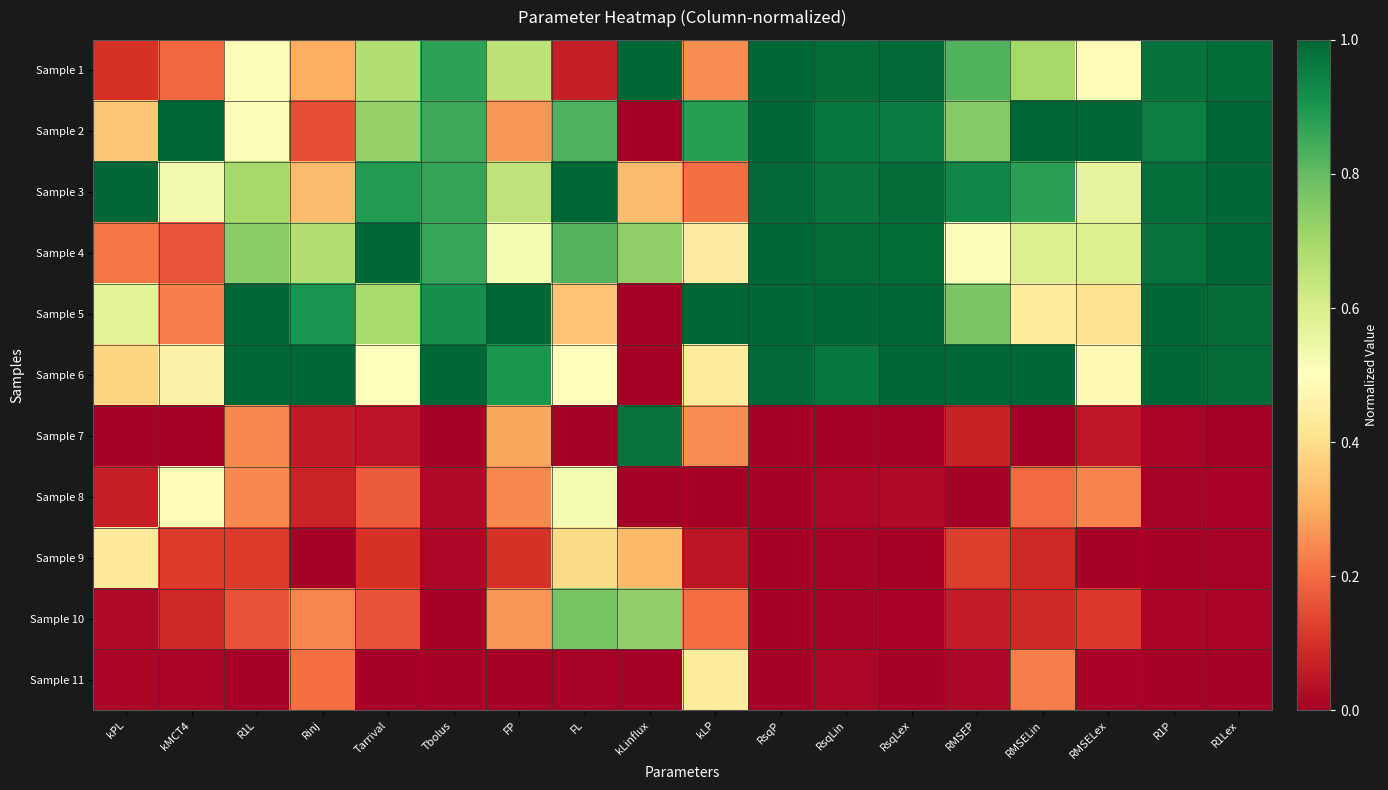

Which series has the largest total across all categories?

Sample 3